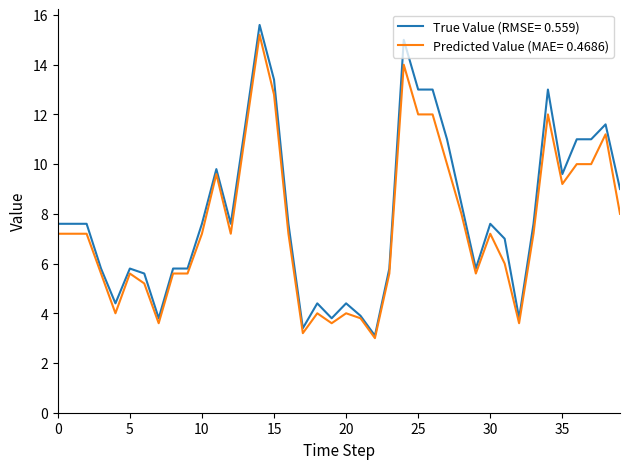

What is the smallest value displayed?

3.0